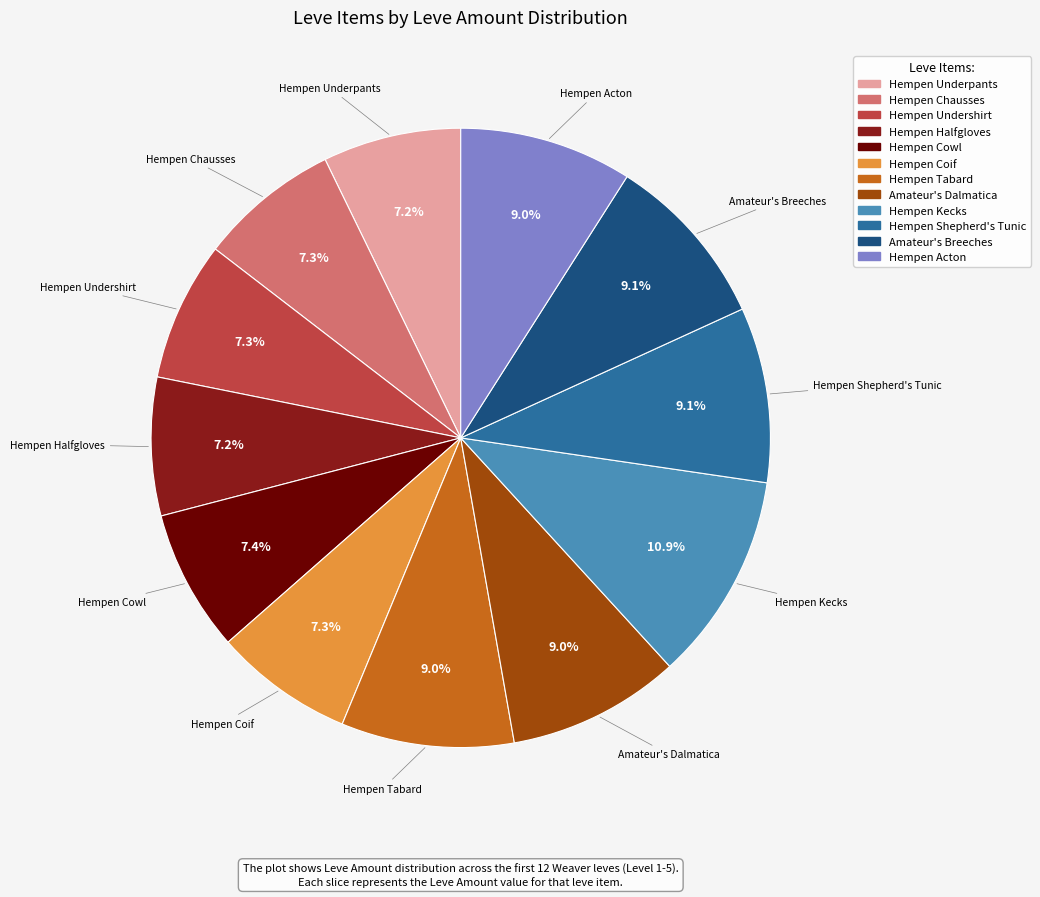

What is the largest slice in the pie chart?

Hempen Kecks